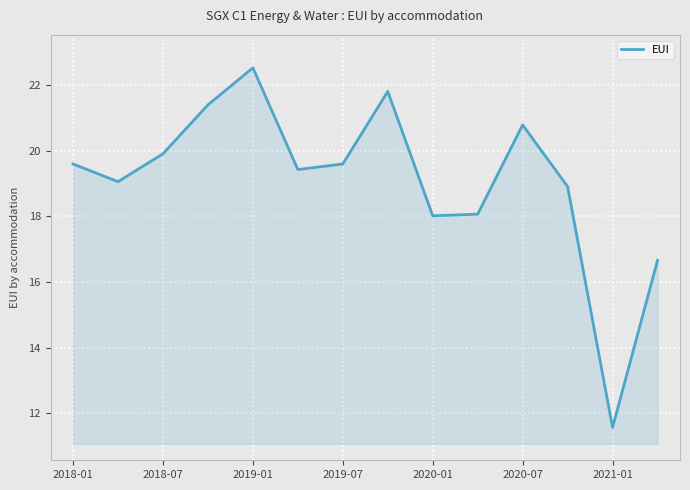

What is the smallest value displayed?

11.6